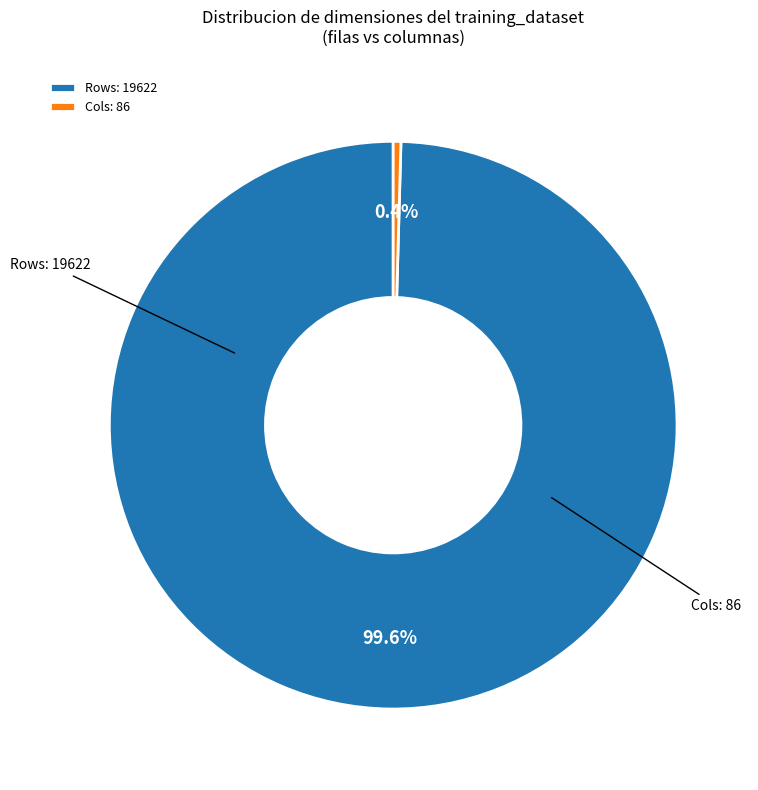

How many segments does this pie chart have?

2